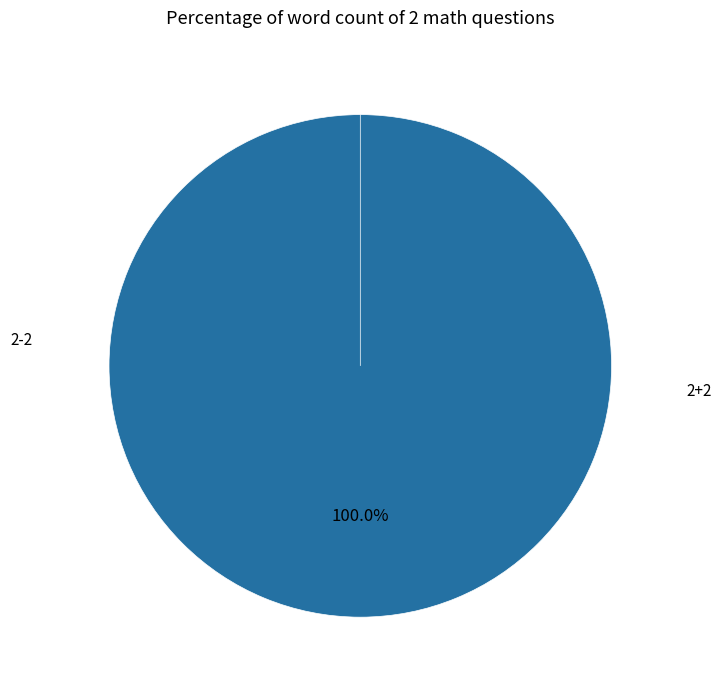

What percentage is the 2+2 slice, to the nearest percent?

100%